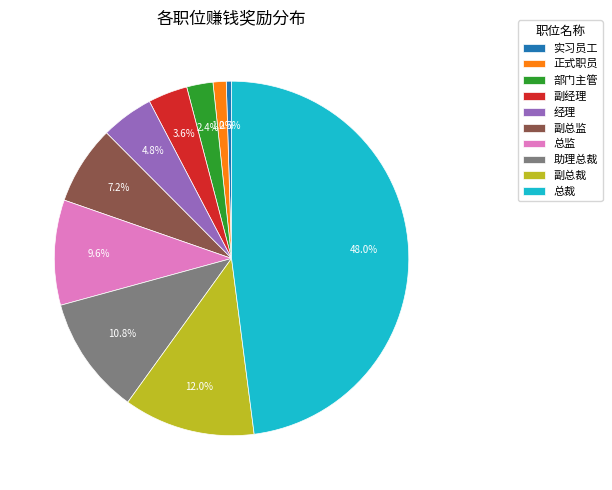

What percentage do 副总监 and 助理总裁 together represent?

18.0%